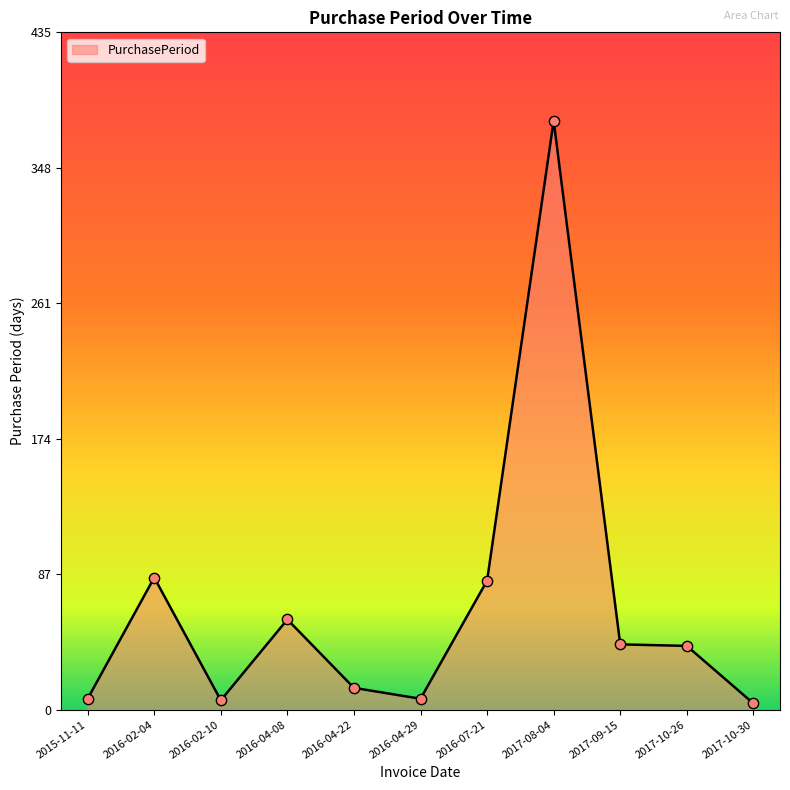

Which has a higher value, 2017-10-30 or 2016-04-08?

2016-04-08